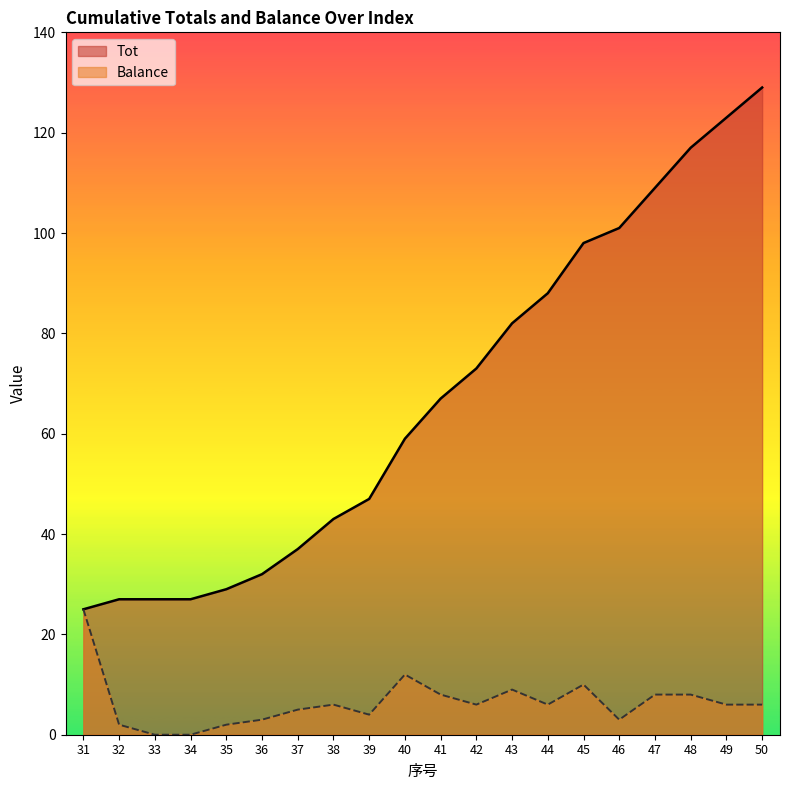

How many values in Balance are above zero?

18